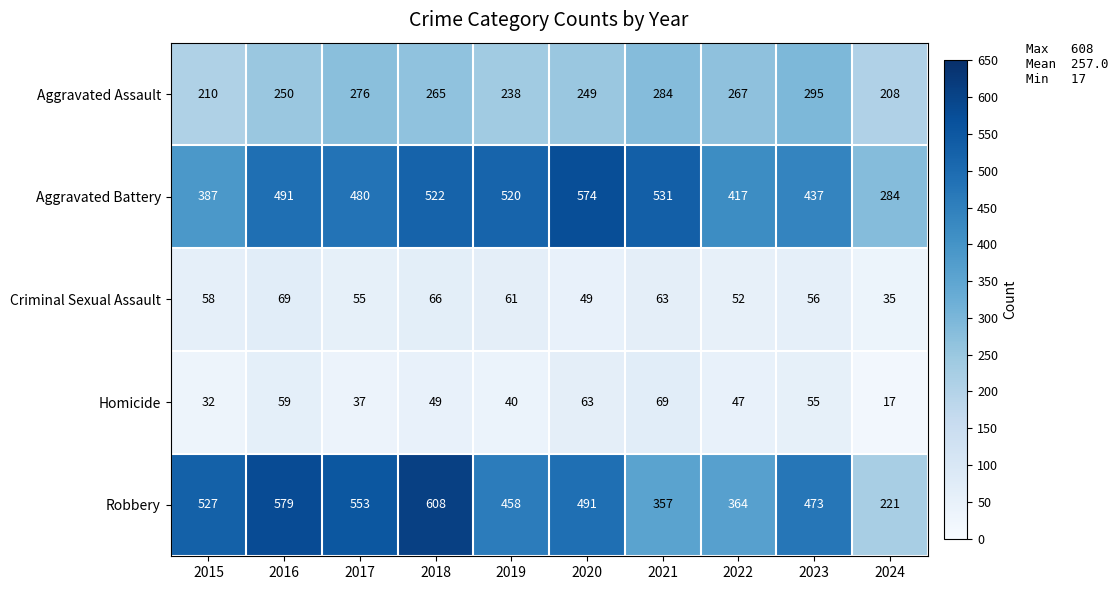

Where is Aggravated Battery nearest to the value 429?

2023